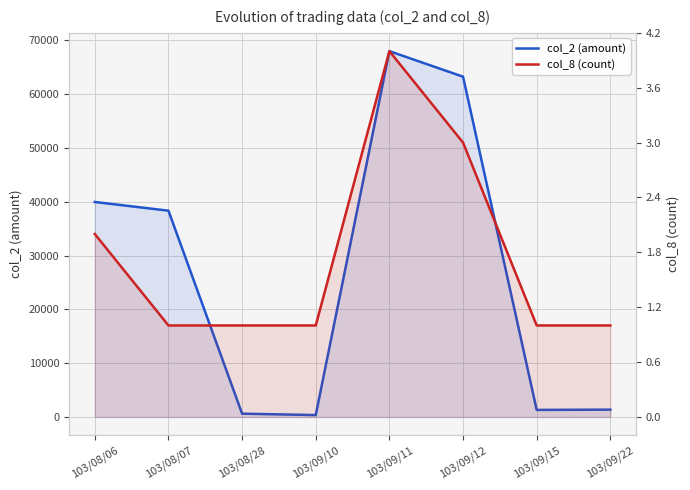

Between 103/09/10 and 103/09/15, which series saw the biggest shift?

col_2 (amount)